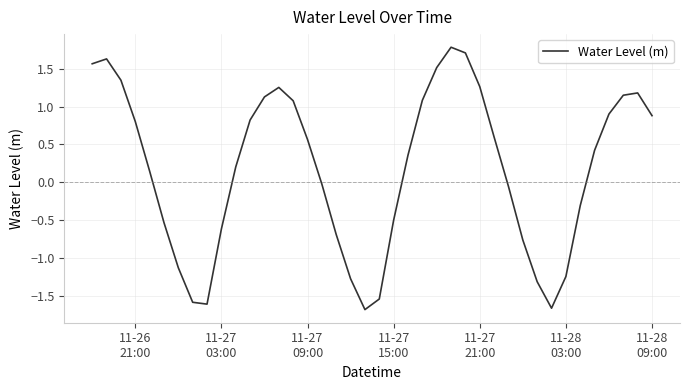

What is the difference between the maximum and minimum values?

3.5